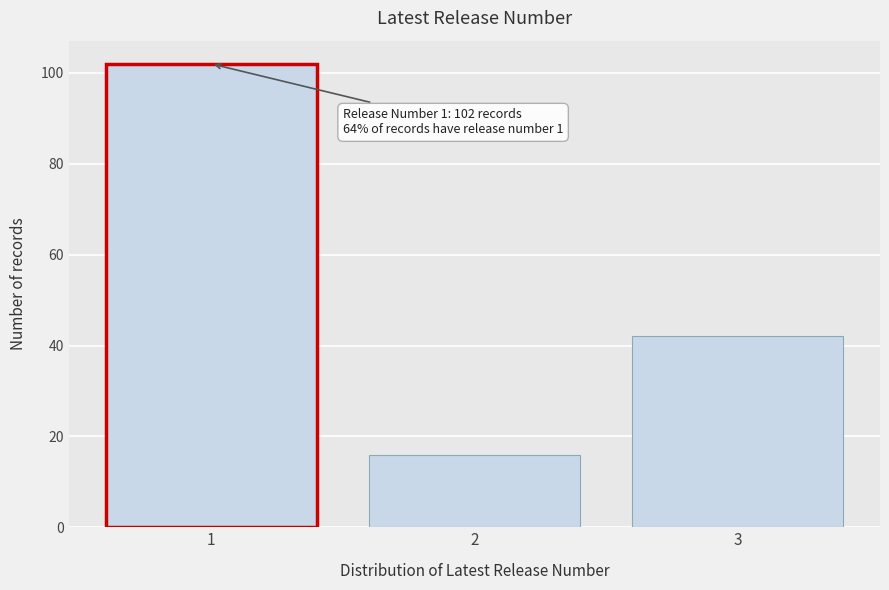

Reading right to left, what are all the values shown in this chart?

3=42	2=16	1=102